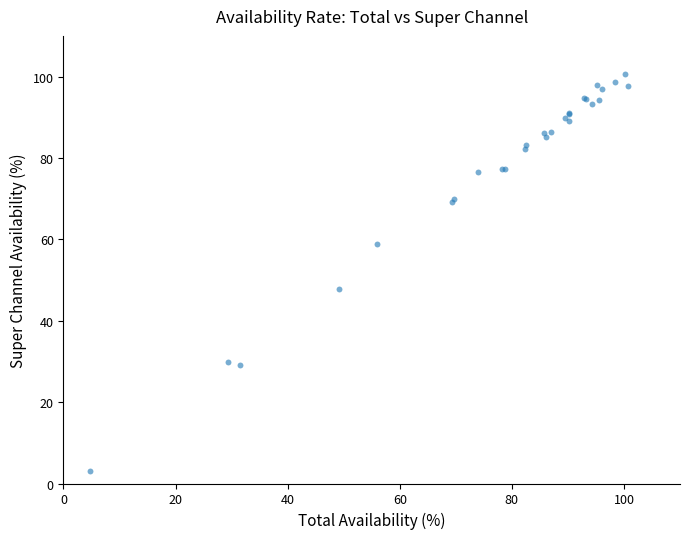

What Y value in the scatter plot is closest to 51?

47.9